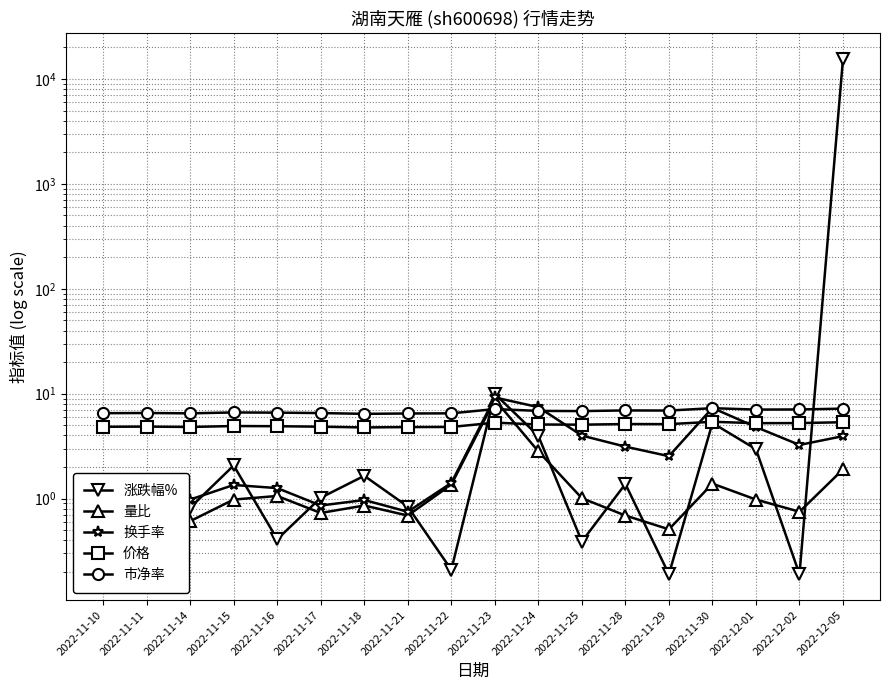

Between 2022-12-01 and 2022-11-28, which is larger?

2022-12-01